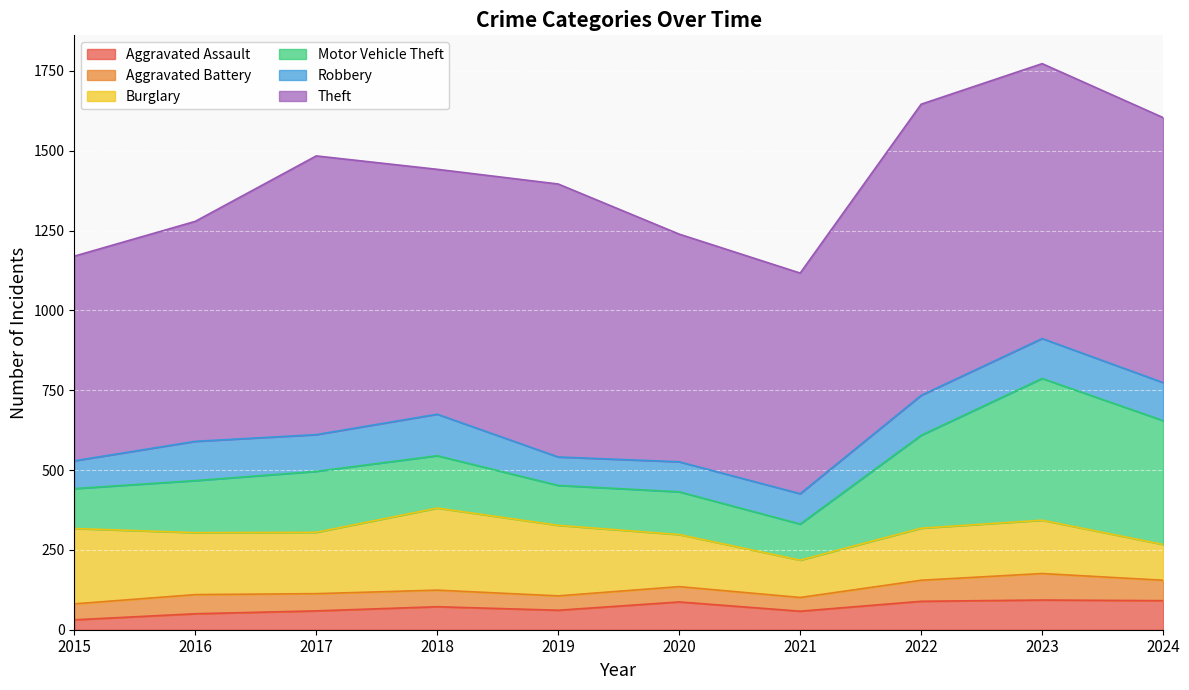

Does the chart display data point markers on the line(s)?

No